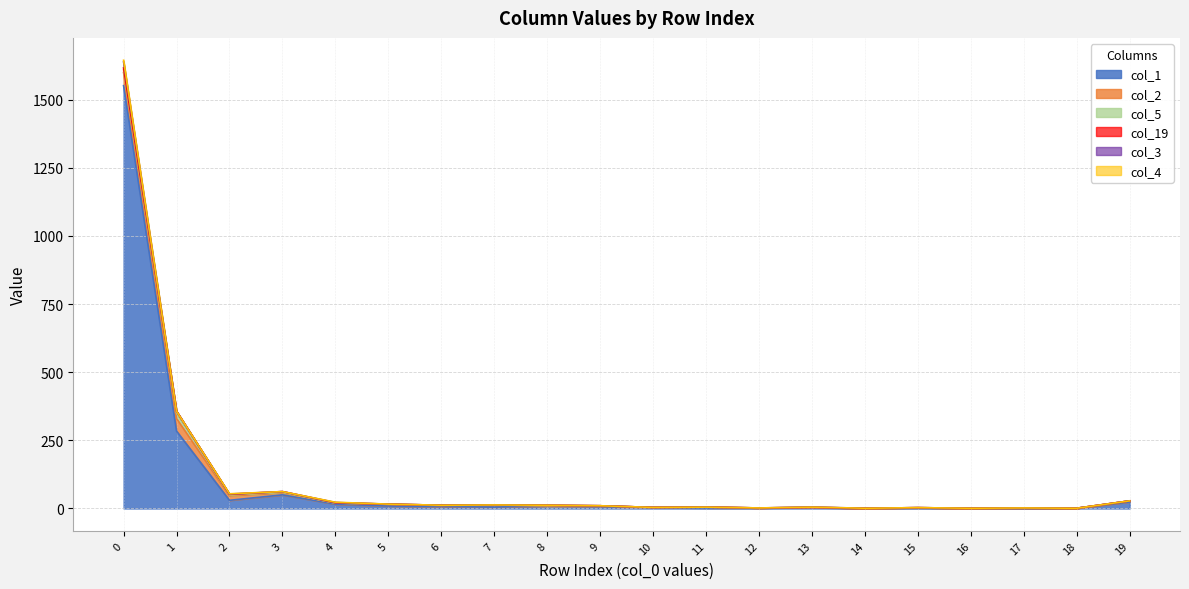

How many lines are shown in the chart?

6